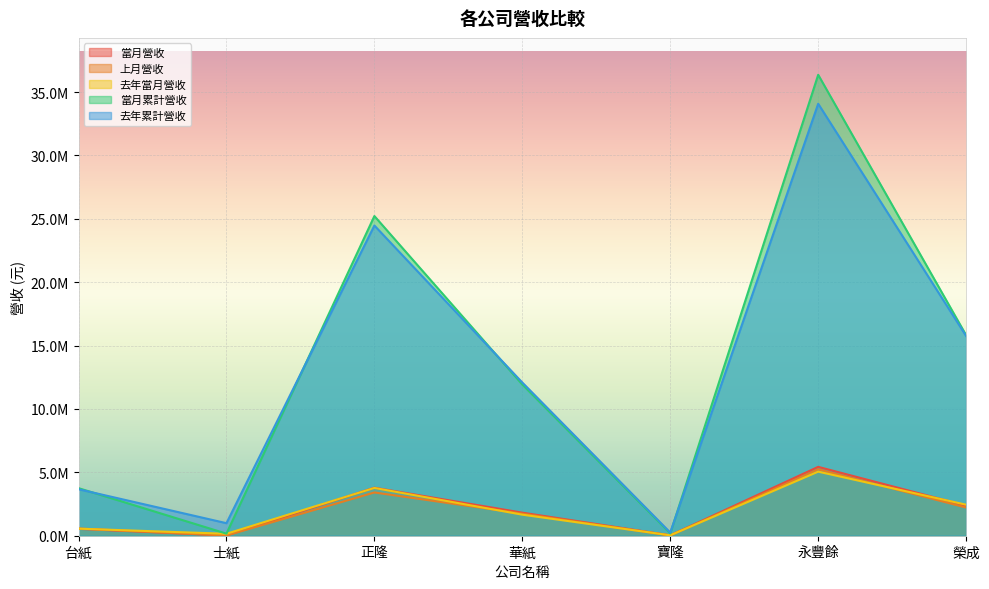

True or false: 當月營收 and 去年累計營收 cross at least once.

False